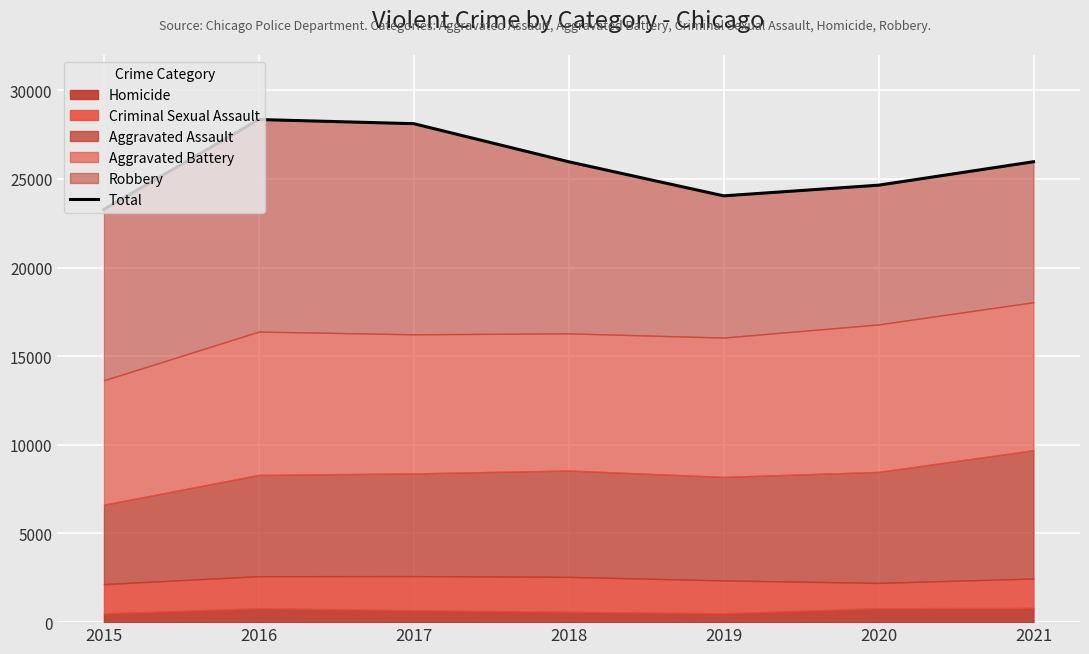

What is the difference between the values at 2017 and 2020?

3469